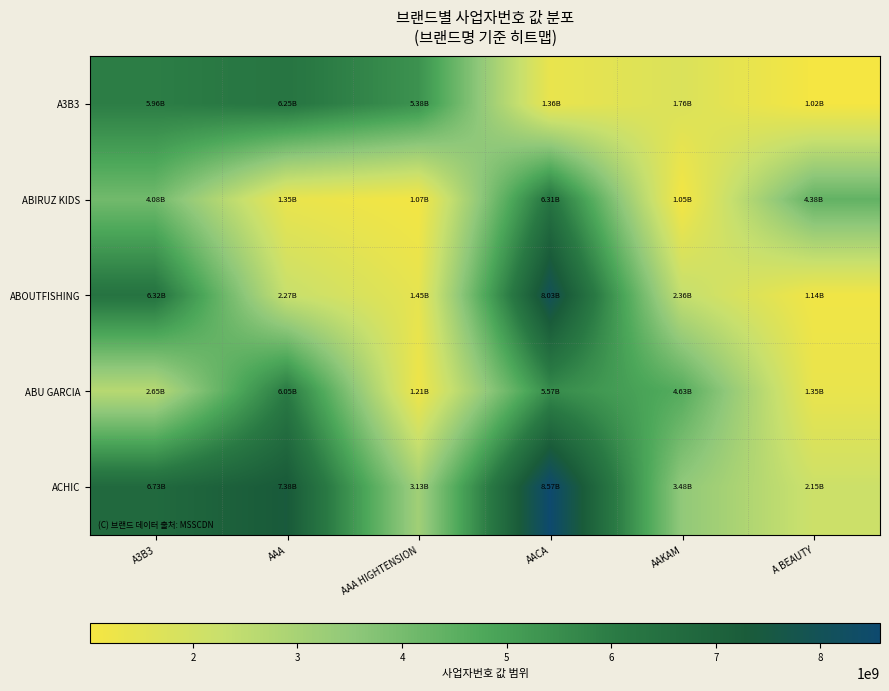

Reading left to right, list all the values displayed in this chart.

A3B3: A3B3=5962400661	AAA=6248700210	AAA HIGHTENSION=5381601145	AACA=1358701529	AAKAM=1758602631	A BEAUTY=1018142525
ABIRUZ KIDS: A3B3=4081748303	AAA=1354200489	AAA HIGHTENSION=1068684281	AACA=6311601537	AAKAM=1051781010	A BEAUTY=4381400838
ABOUTFISHING: A3B3=6318102422	AAA=2268132030	AAA HIGHTENSION=1448104149	AACA=8028102102	AAKAM=2358102388	A BEAUTY=1138158409
ABU GARCIA: A3B3=2648108677	AAA=6052677022	AAA HIGHTENSION=1208693675	AACA=5574800532	AAKAM=4628101356	A BEAUTY=1353274978
ACHIC: A3B3=6728701746	AAA=7375000086	AAA HIGHTENSION=3134100985	AACA=8571100703	AAKAM=3482501108	A BEAUTY=2152393532